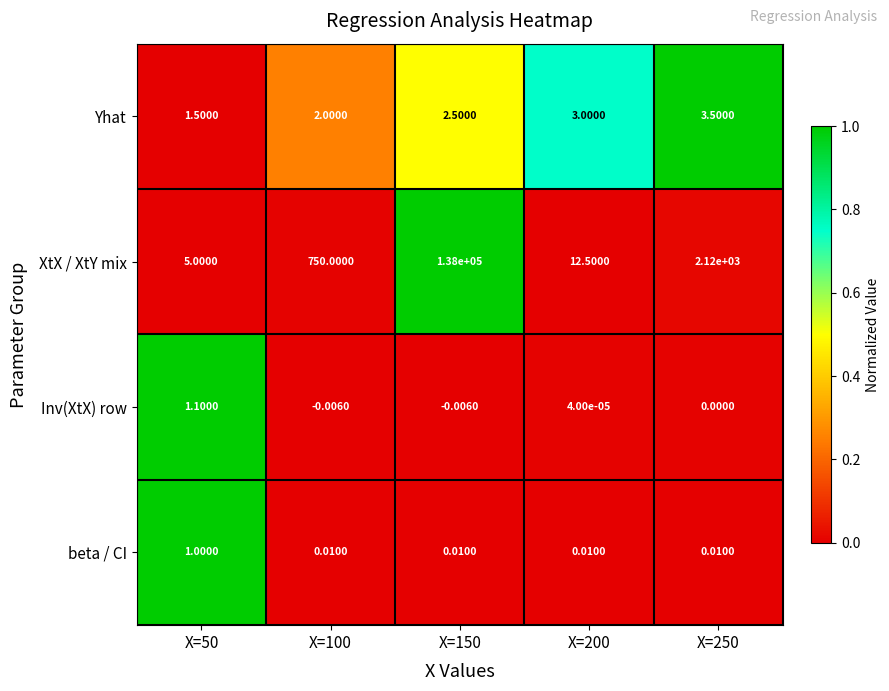

Which series has the largest total across all categories?

XtX / XtY mix